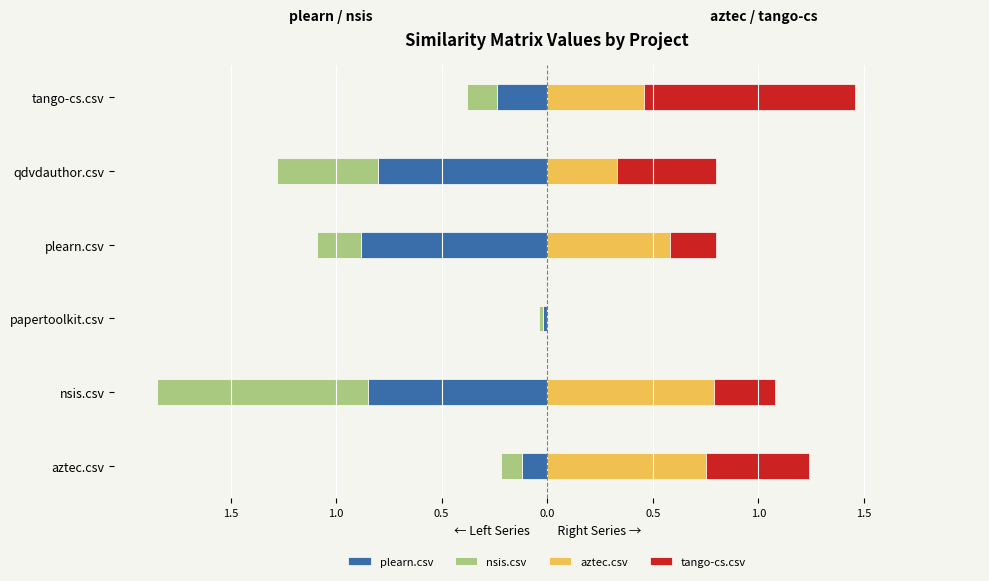

Count the number of data series in this chart.

4